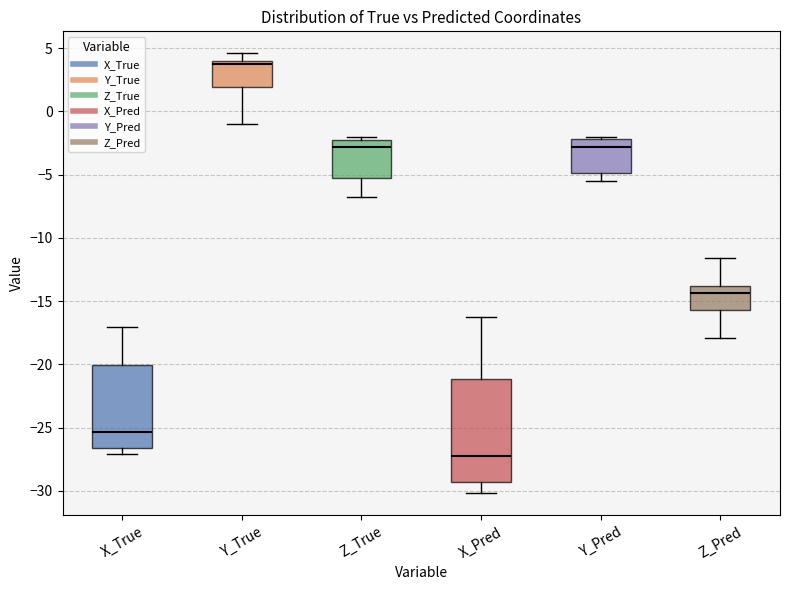

Where is the lower edge of the box for X_Pred on the y-axis? The values are not printed on the chart, so give them approximately, as read against the axis.

-29.5